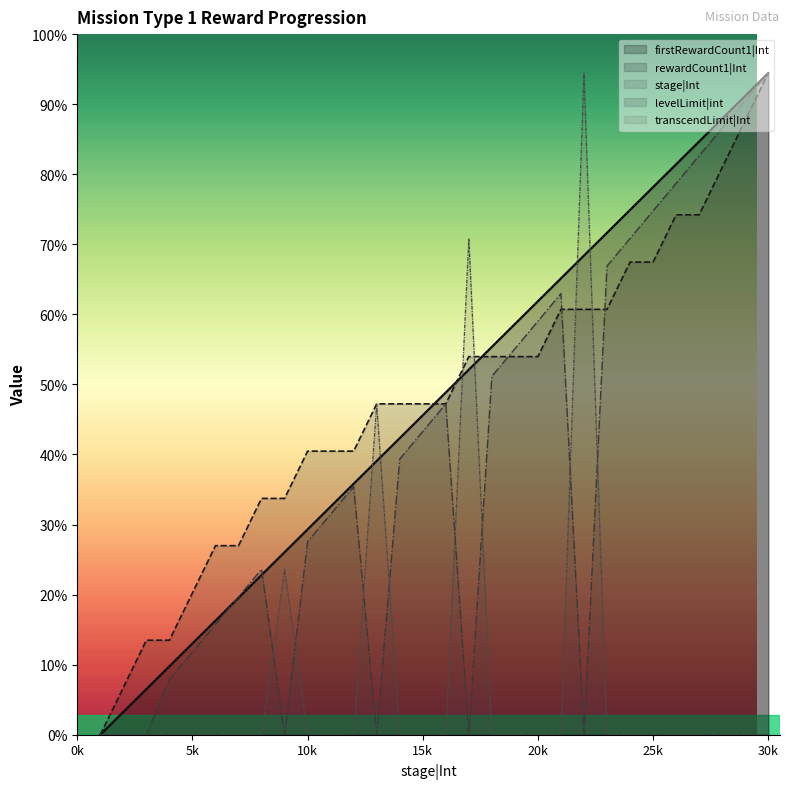

Where is transcendLimit|Int nearest to the value 170?

13